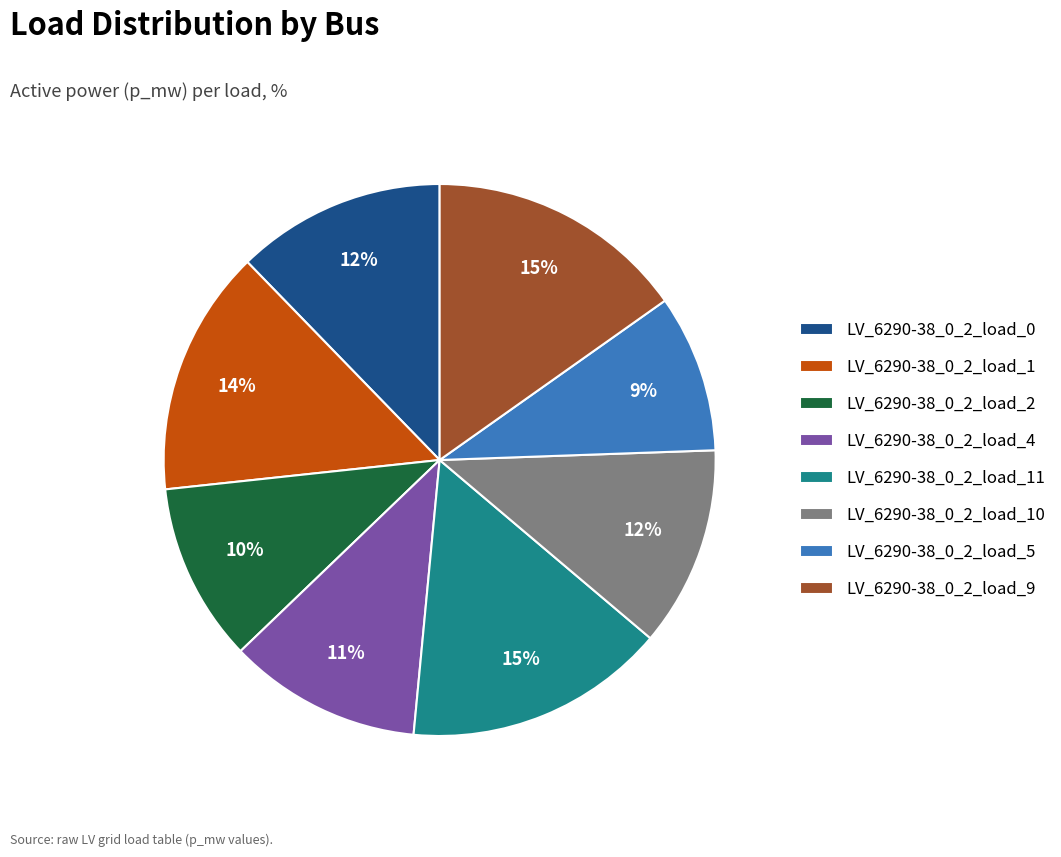

To the nearest percent, what percentage of the pie is LV_6290-38_0_2_load_11?

15%